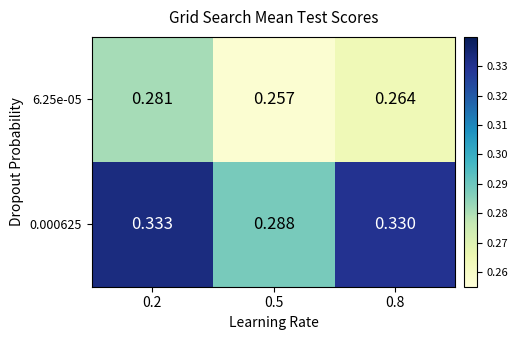

Is the value of 6.25e-05 at 0.5 greater than the value of 0.000625 at 0.5?

No